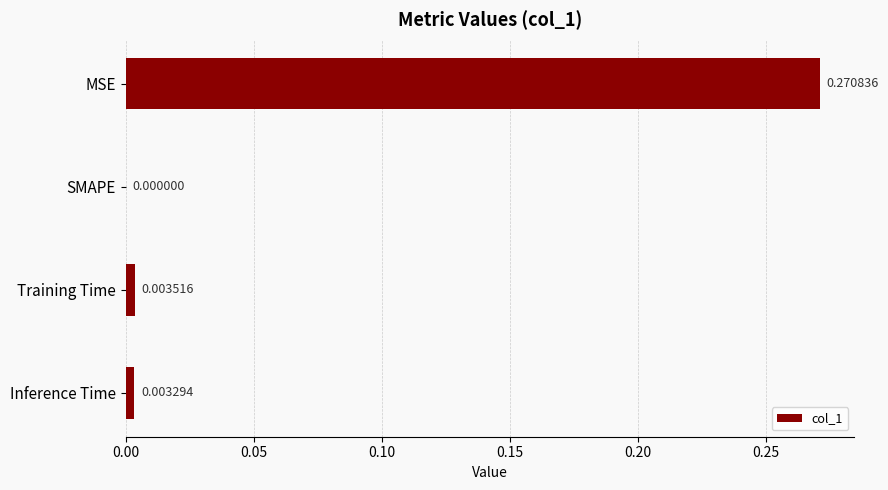

Which has a higher value, MSE or Training Time?

MSE